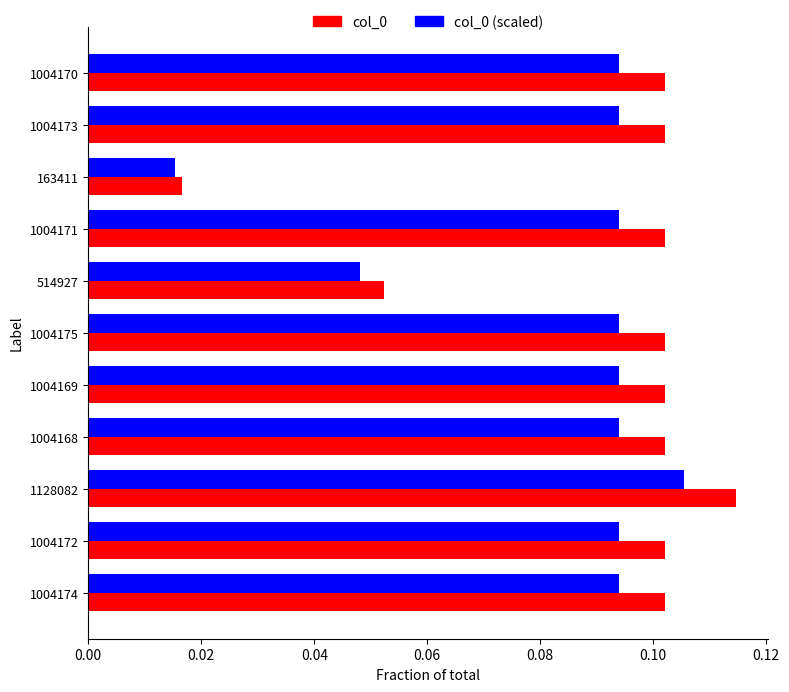

Is the value of col_0 at 1004169 greater than the value of col_0 (scaled) at 1004168?

Yes